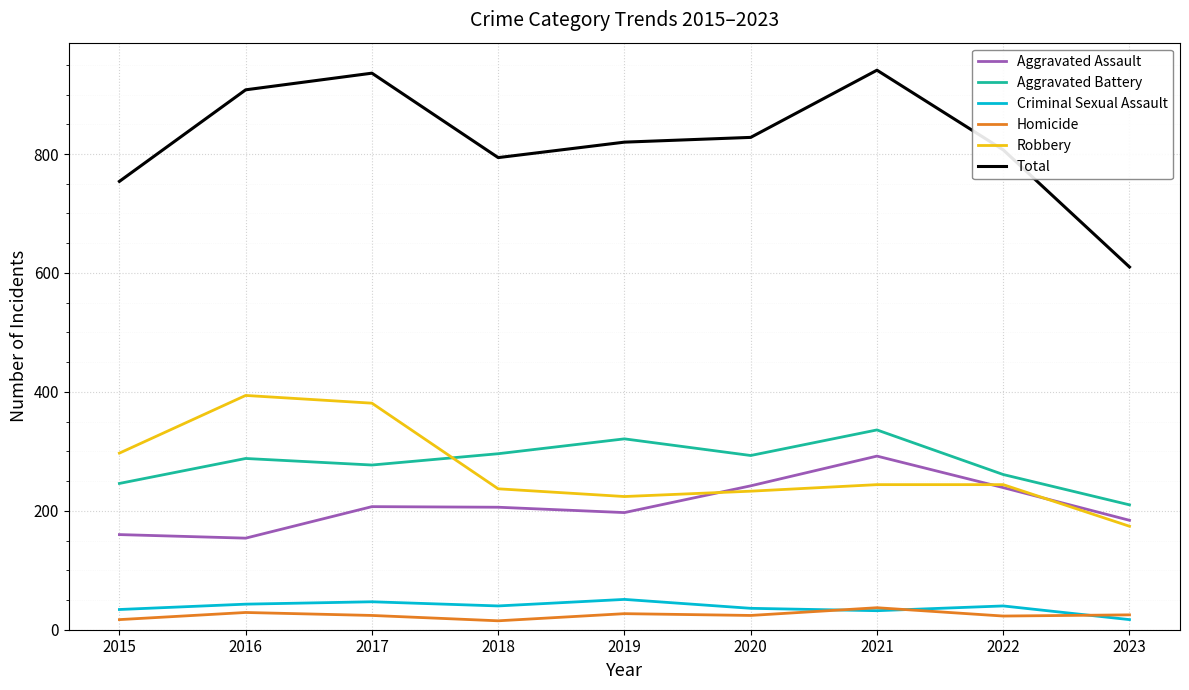

Which series has the widest spread of values?

Total